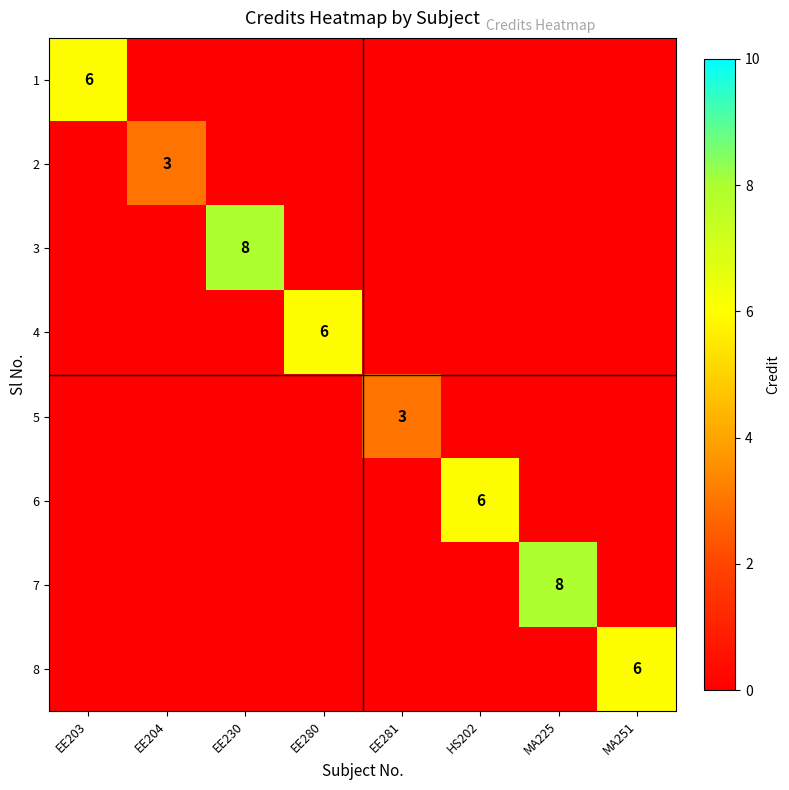

List the series in order of their peak value, lowest first.

2, 5, 1, 4, 6, 8, 3, 7